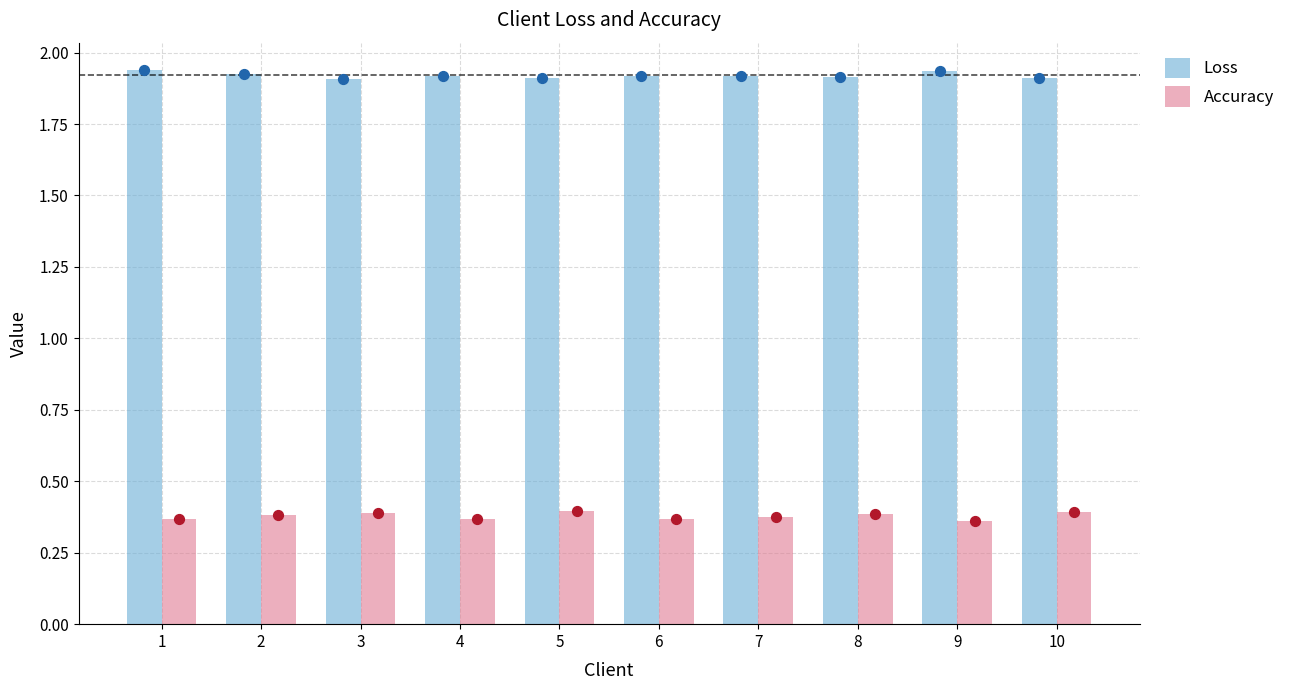

What is the total value across all series at 5?

2.3